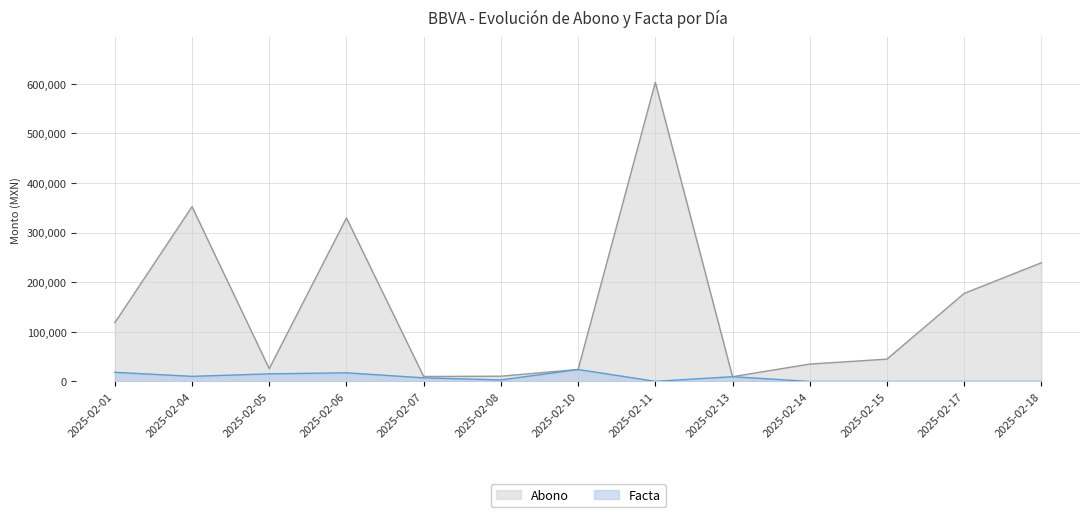

Where is Facta nearest to the value 12048?

2025-02-04